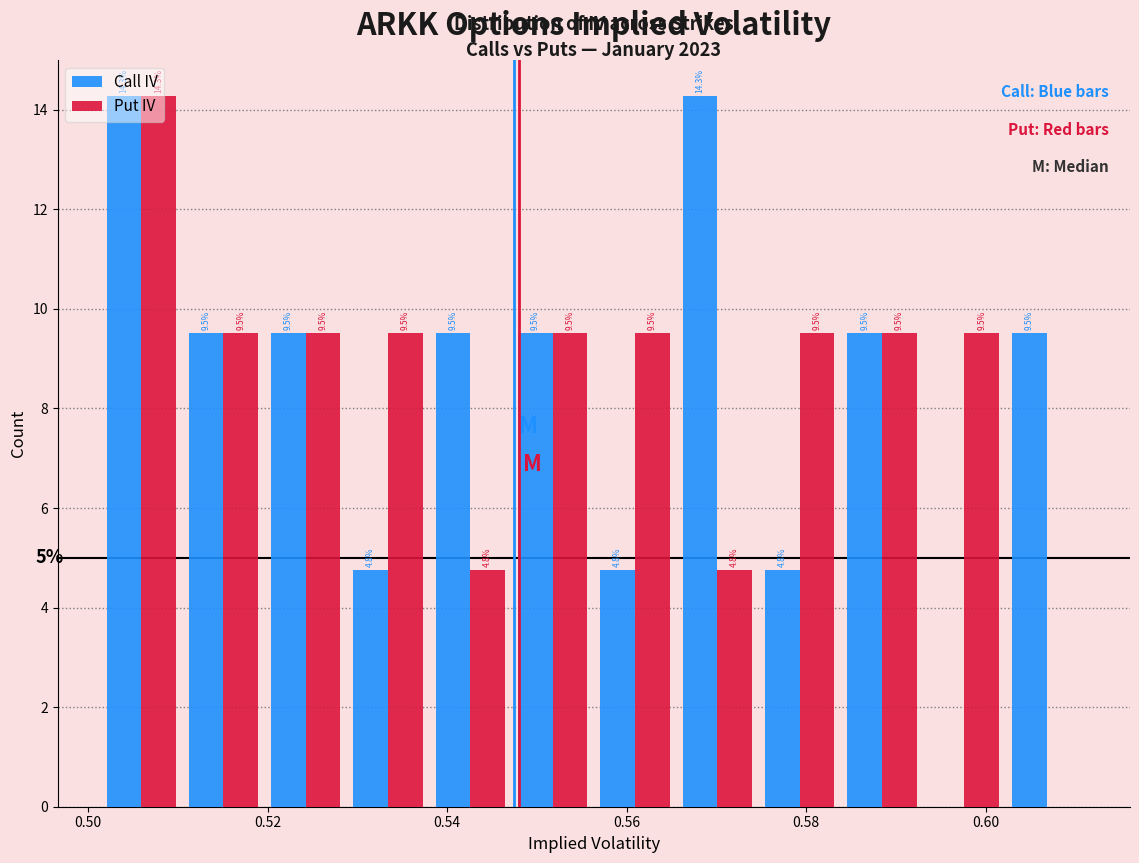

In the Put IV series, which range on the x-axis has the tallest bar?

0.502 to 0.510